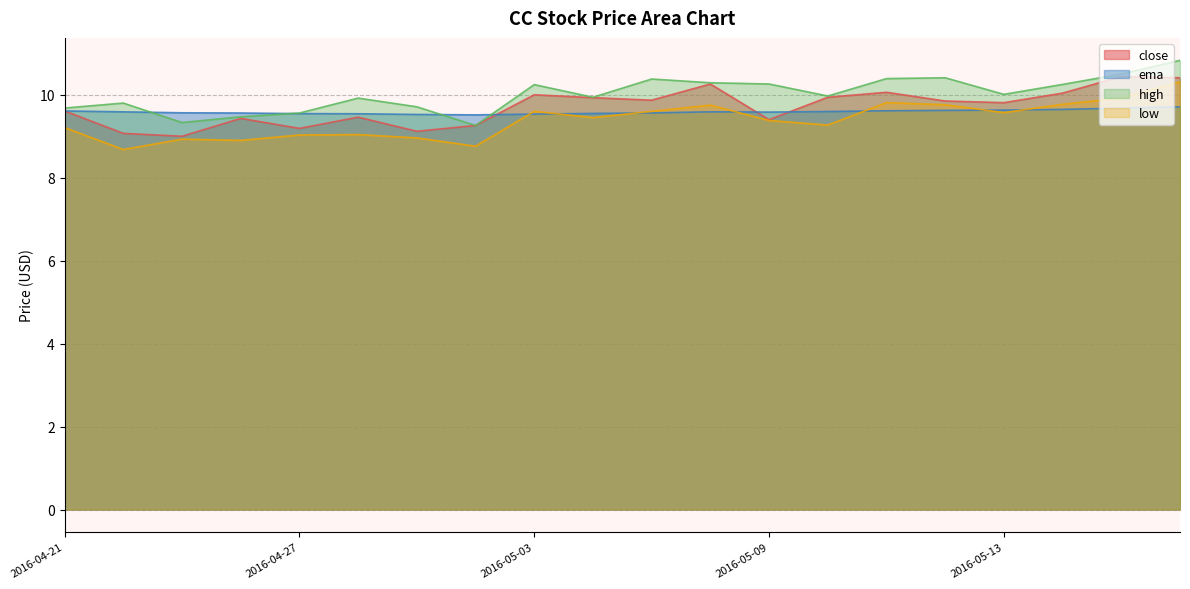

What is the difference between the maximum and minimum values in the ema series?

0.2